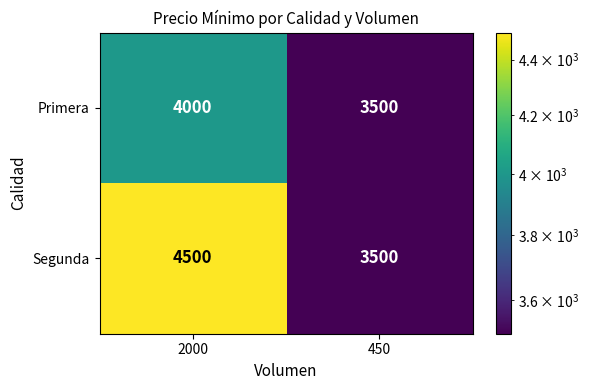

Reading right to left, list all the values displayed in this chart.

Primera: 450=3500	2000=4000
Segunda: 450=3500	2000=4500